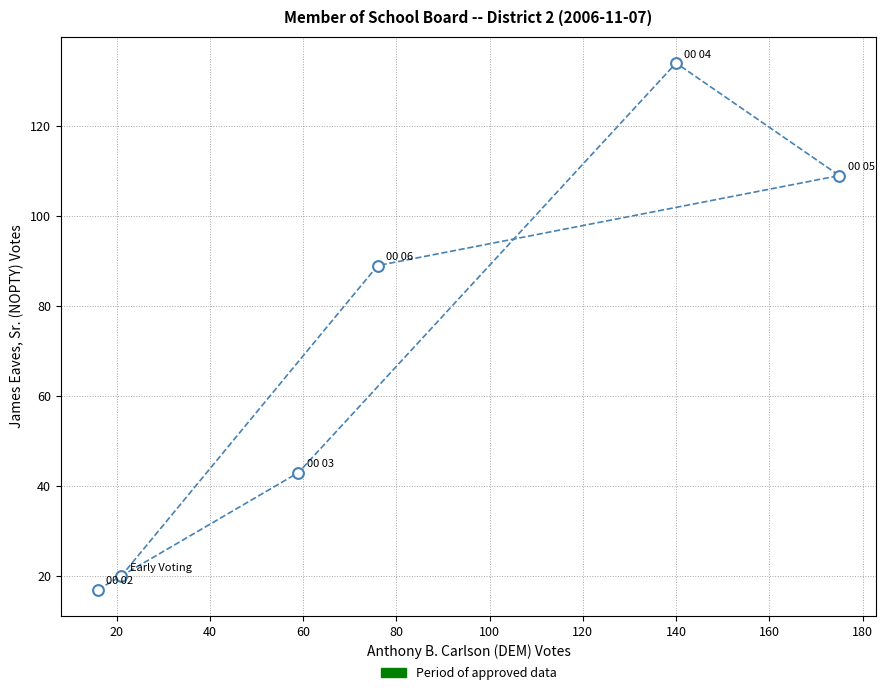

What Y value in the scatter plot is closest to 75?

89